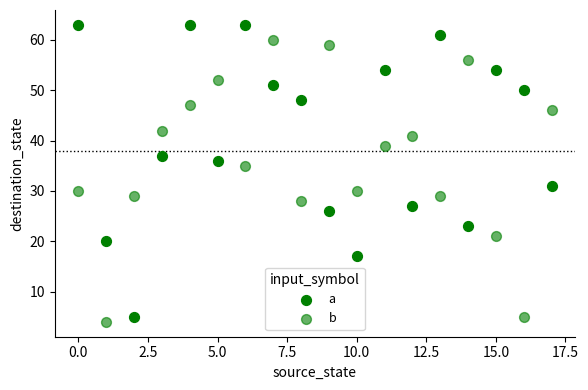

How many points are shown in the scatter plot?

36